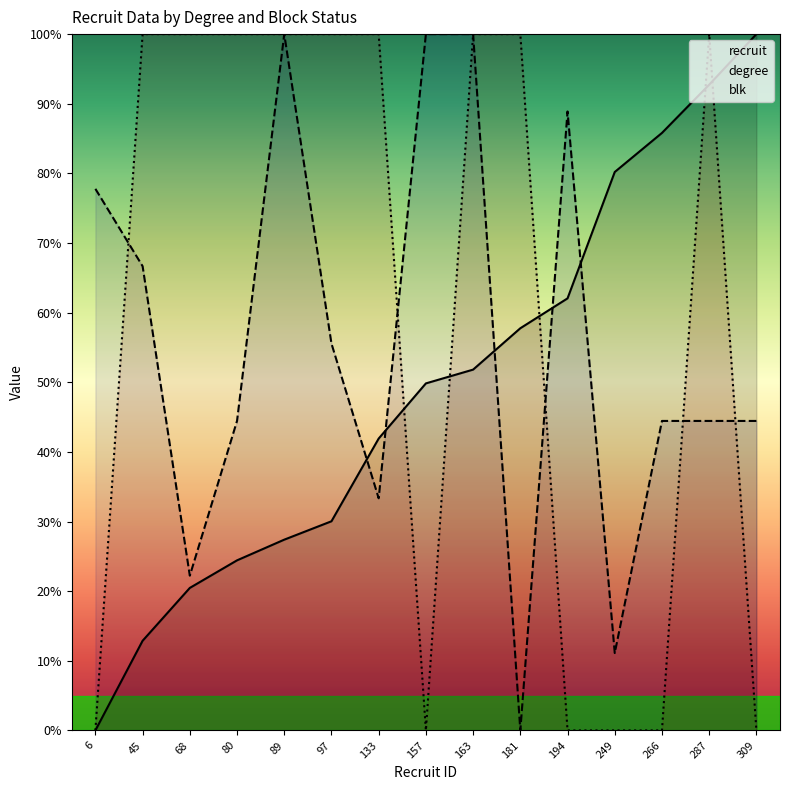

What is the average value of the recruit series?

49.2